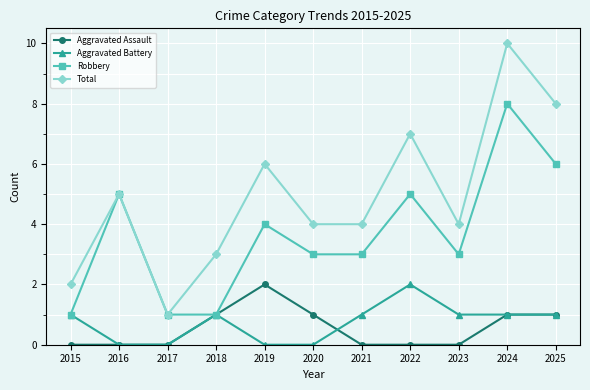

What is the sum of the Aggravated Assault values at 2022 and 2020?

1